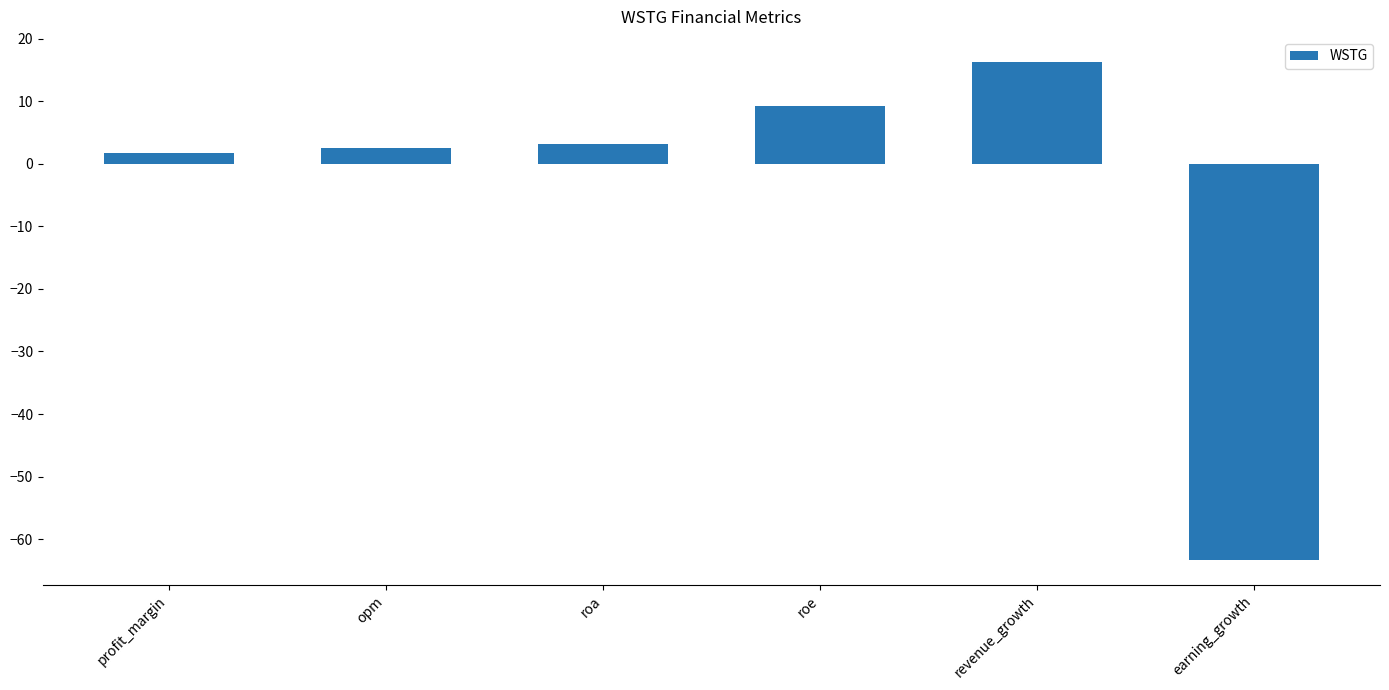

What is the average value?

-5.1